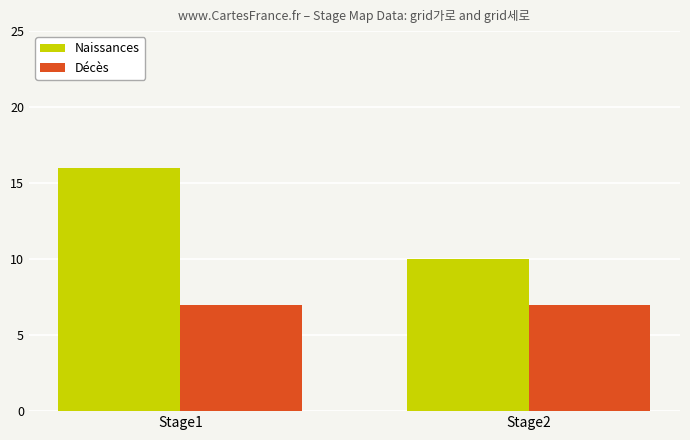

List the labels in order of Naissances value, smallest first.

Stage2, Stage1